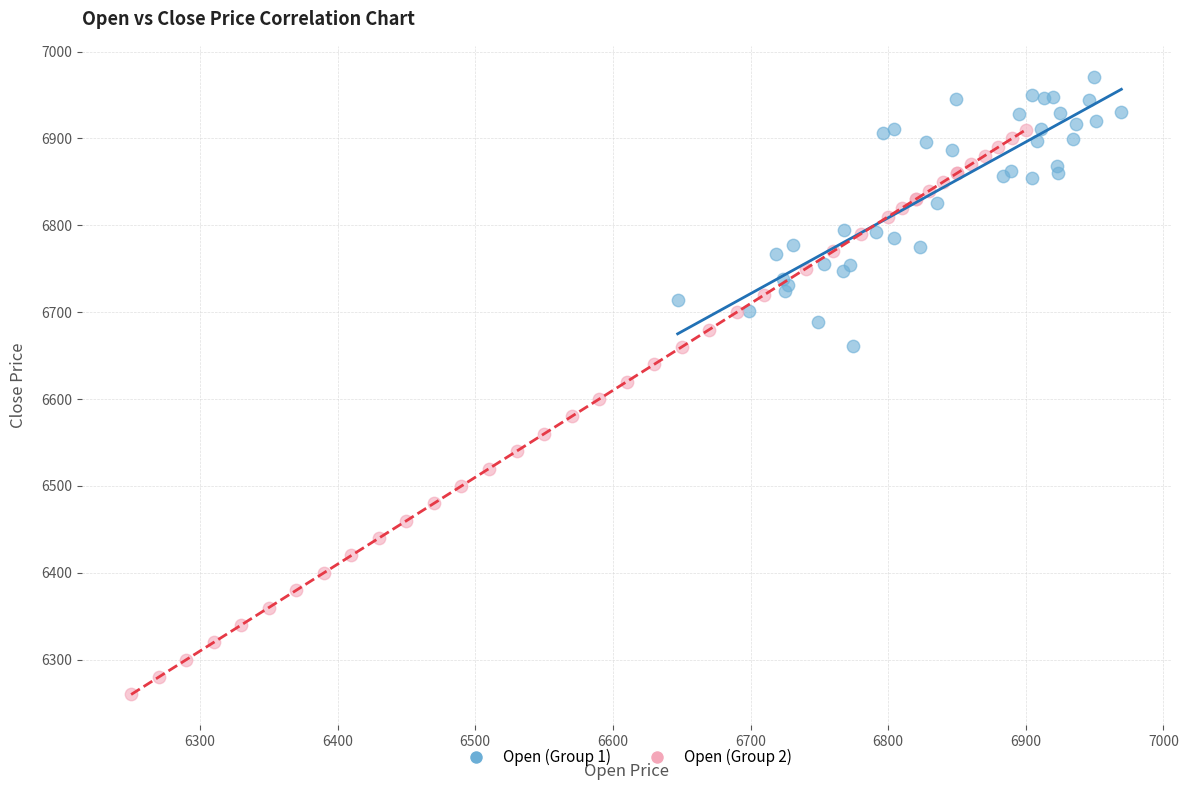

Which series contains the highest Y value?

Open (Group 1)